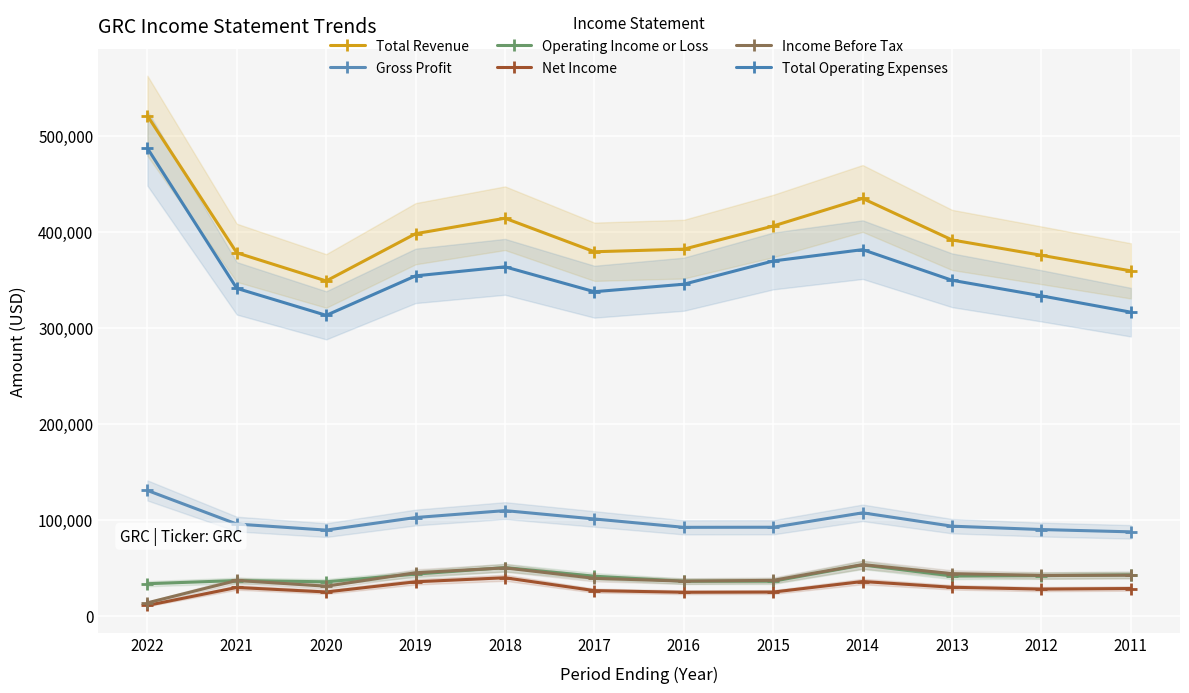

At how many categories does at least one series exceed 408486?

3